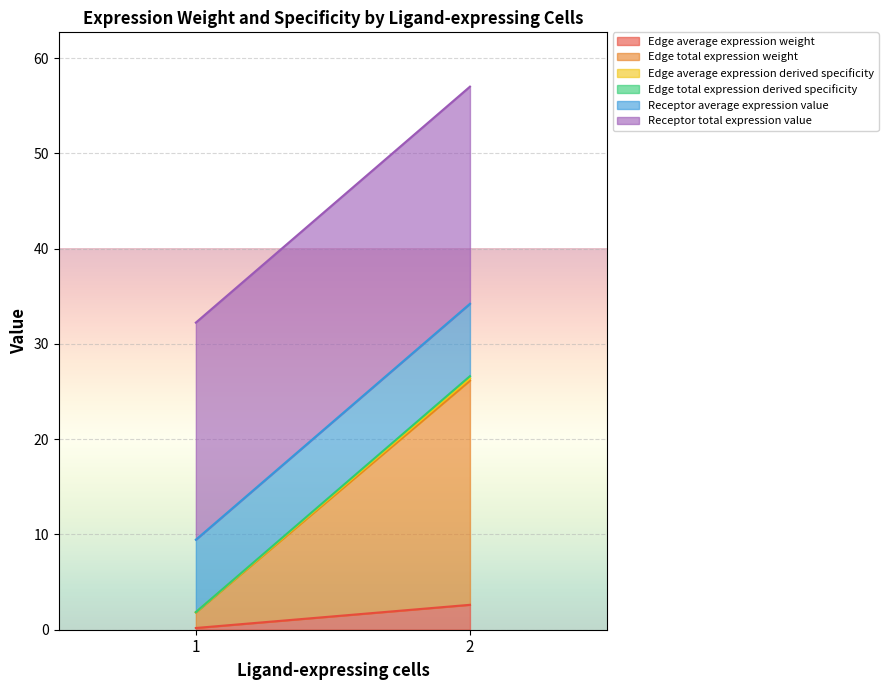

Where is Edge total expression weight nearest to the value 16?

2